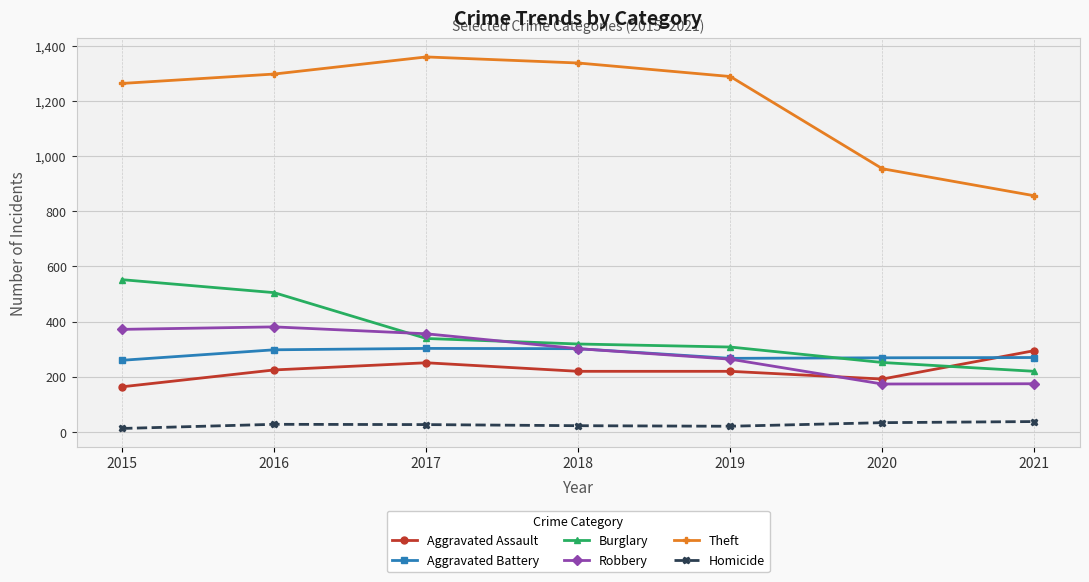

What is the value of the Aggravated Battery point at the 7th from the left?

270